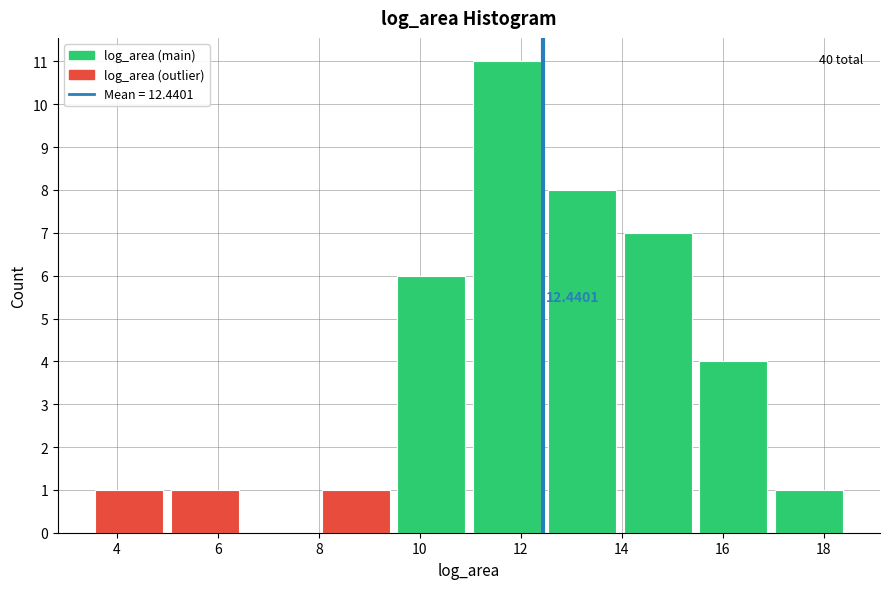

Over which range of the x-axis is the bar tallest?

11.0 to 12.4